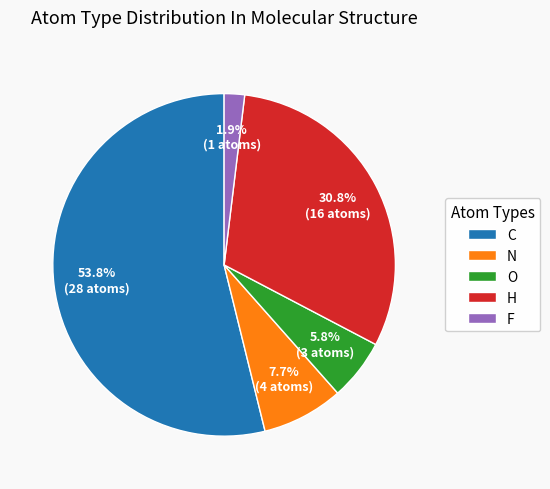

Do H and C together represent more than half of the pie?

Yes